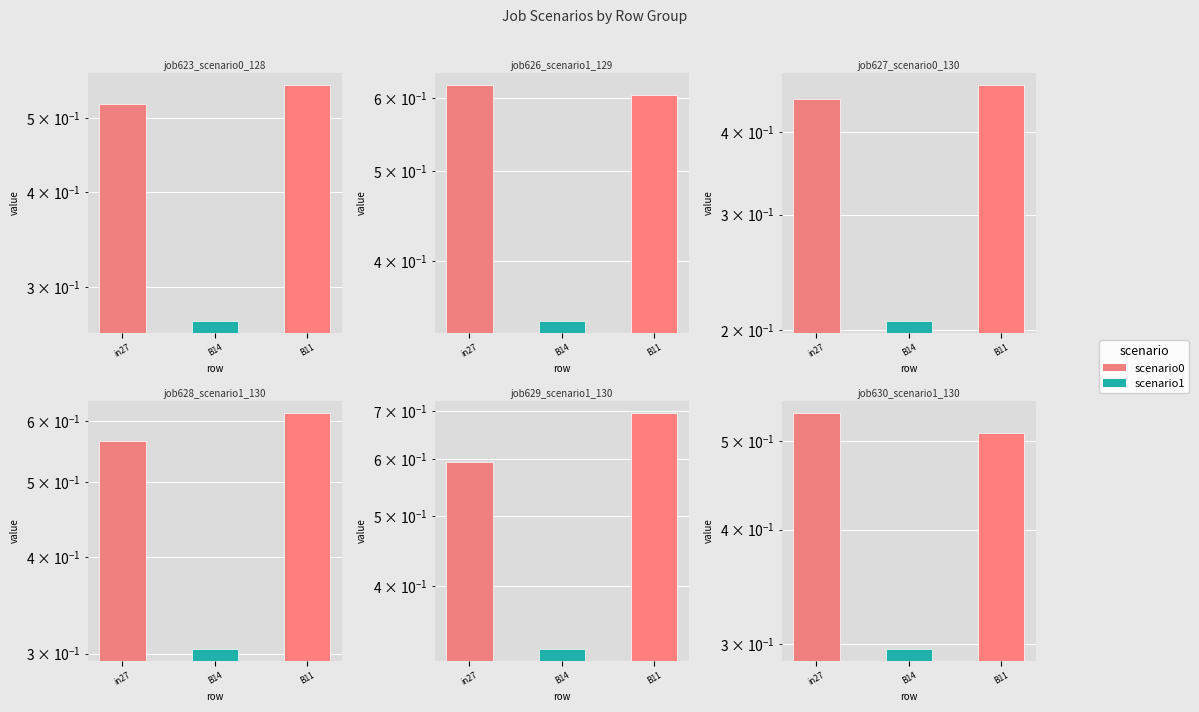

How many job628_scenario1_1303 values are between 0 and 1?

3